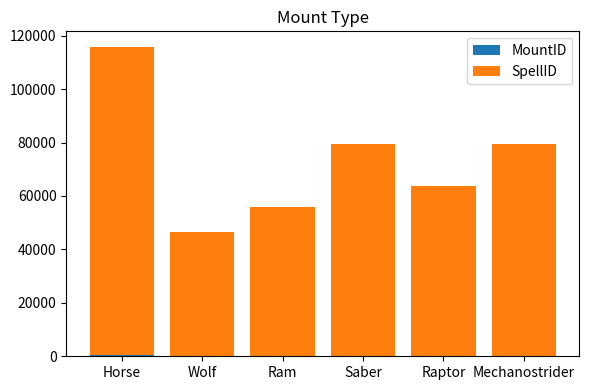

At which category is the sum across all series the highest?

Horse